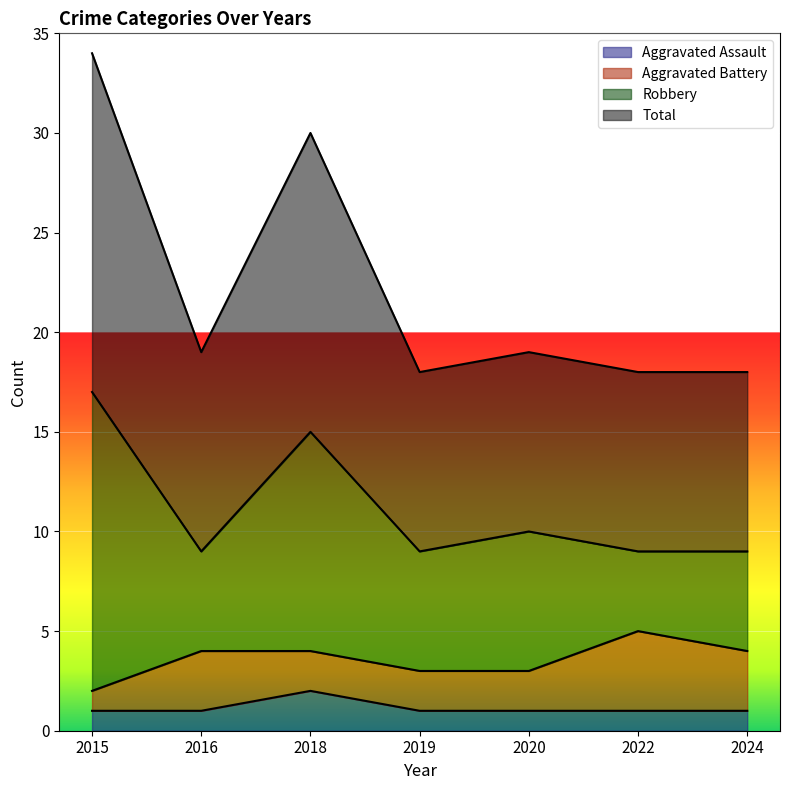

Is the value of Total at 2022 greater than the value of Aggravated Assault at 2019?

Yes